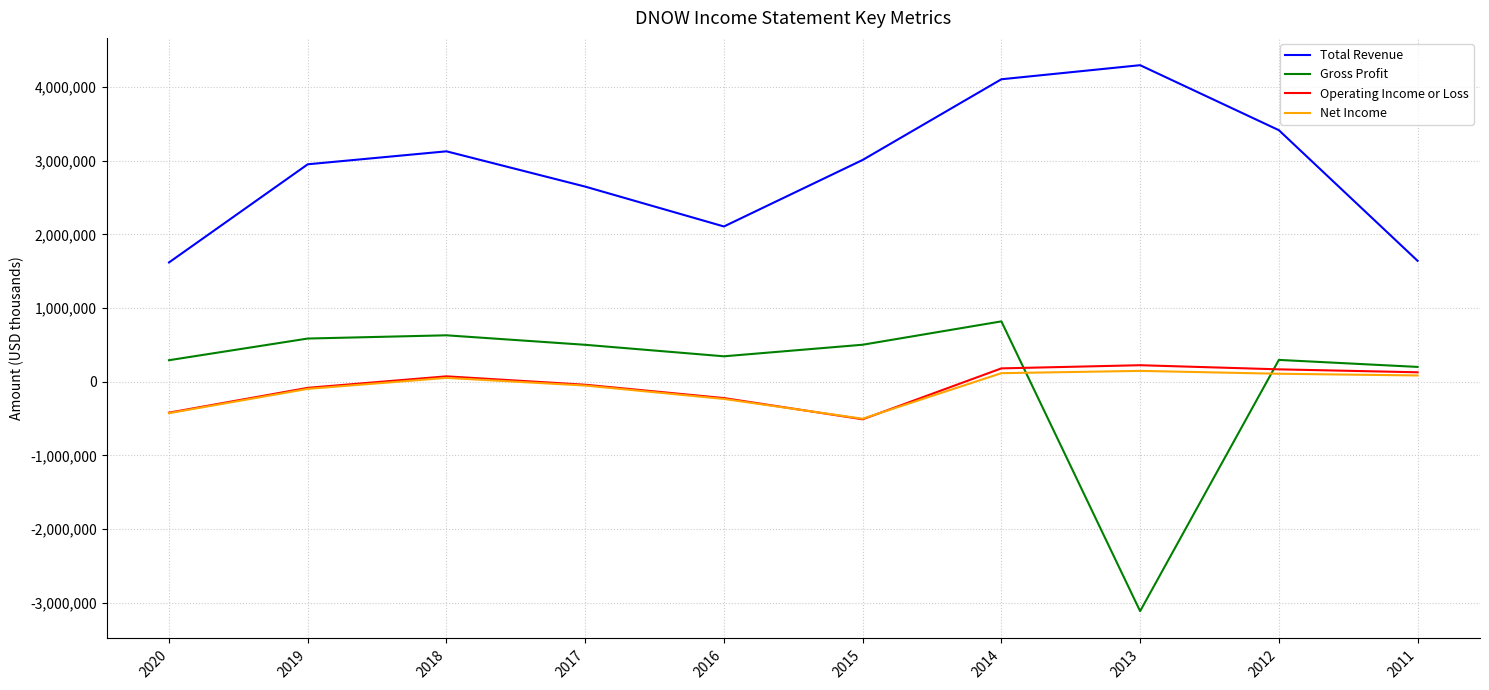

The value of Net Income at 2013 is 147000. True or false?

True